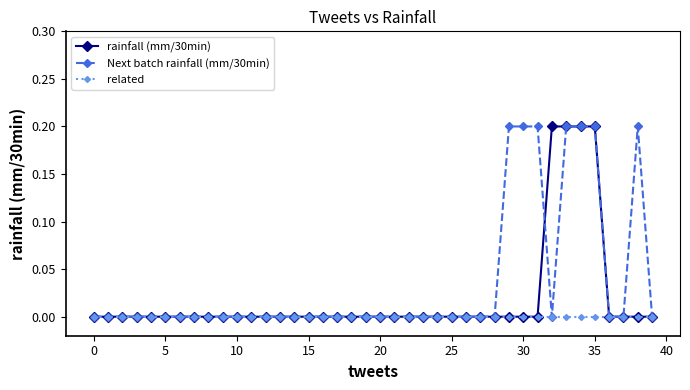

Rank the series by their average value, from highest to lowest.

Next batch rainfall (mm/30min), rainfall (mm/30min), related